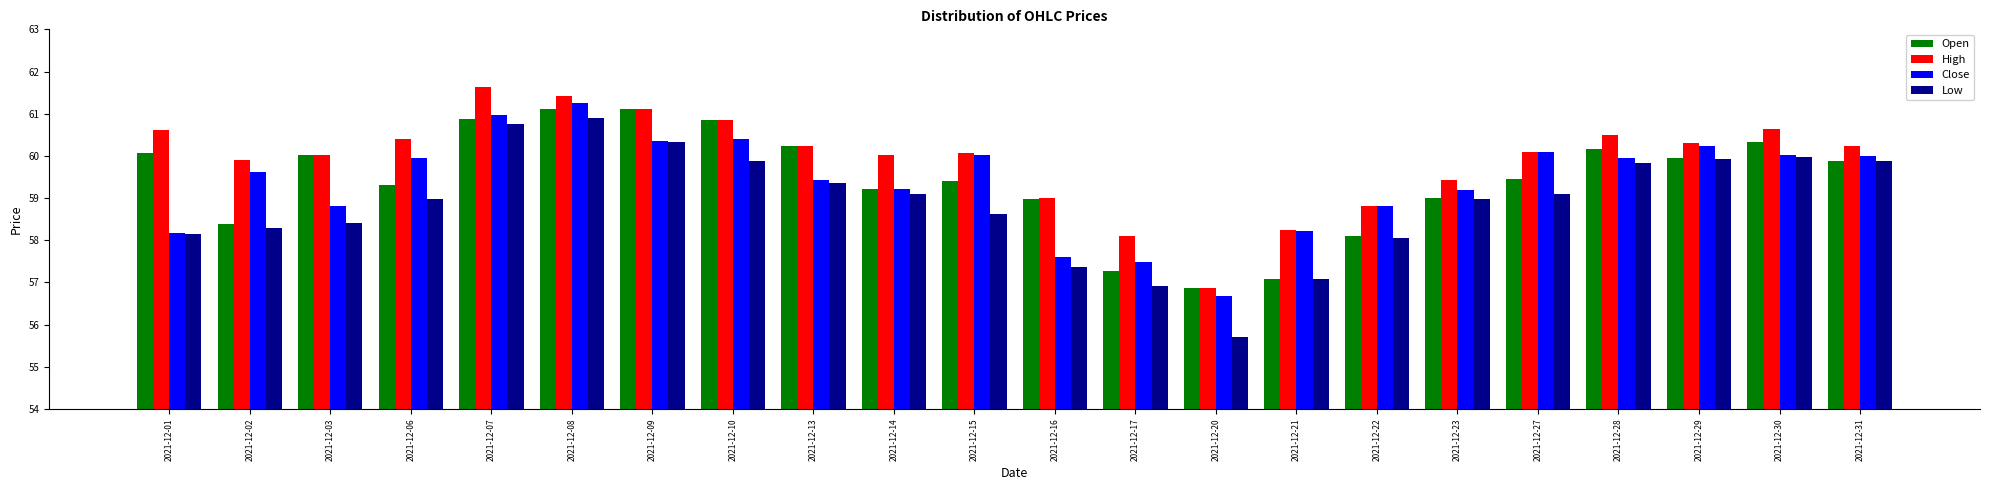

What is the value of the High bar at the 11th from the left?

60.1